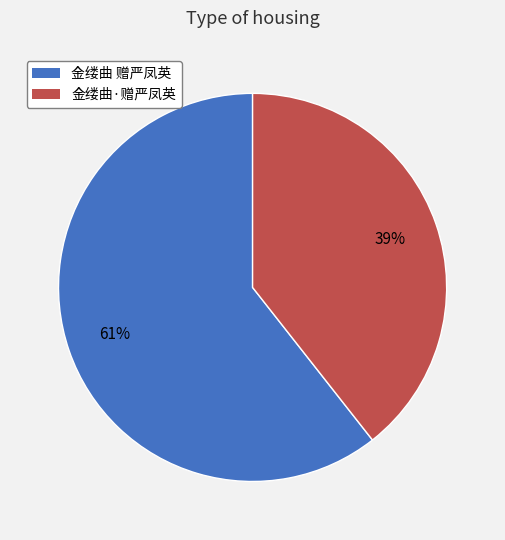

To the nearest percent, what portion does 金缕曲 赠严凤英 represent?

61%